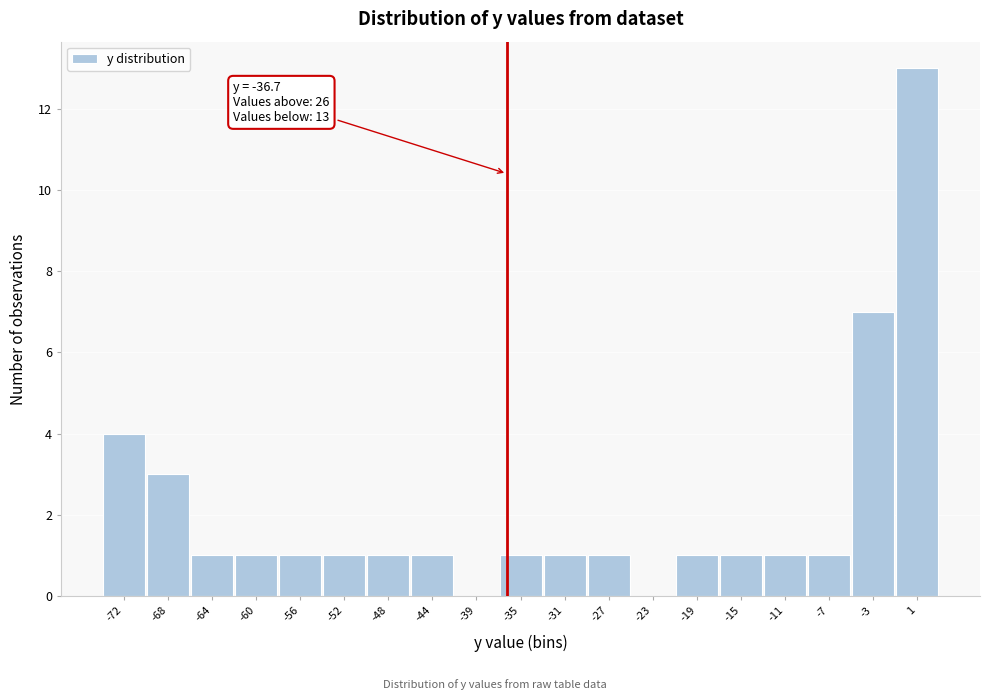

Over which range of the x-axis is the bar tallest?

-1.0 to 3.0